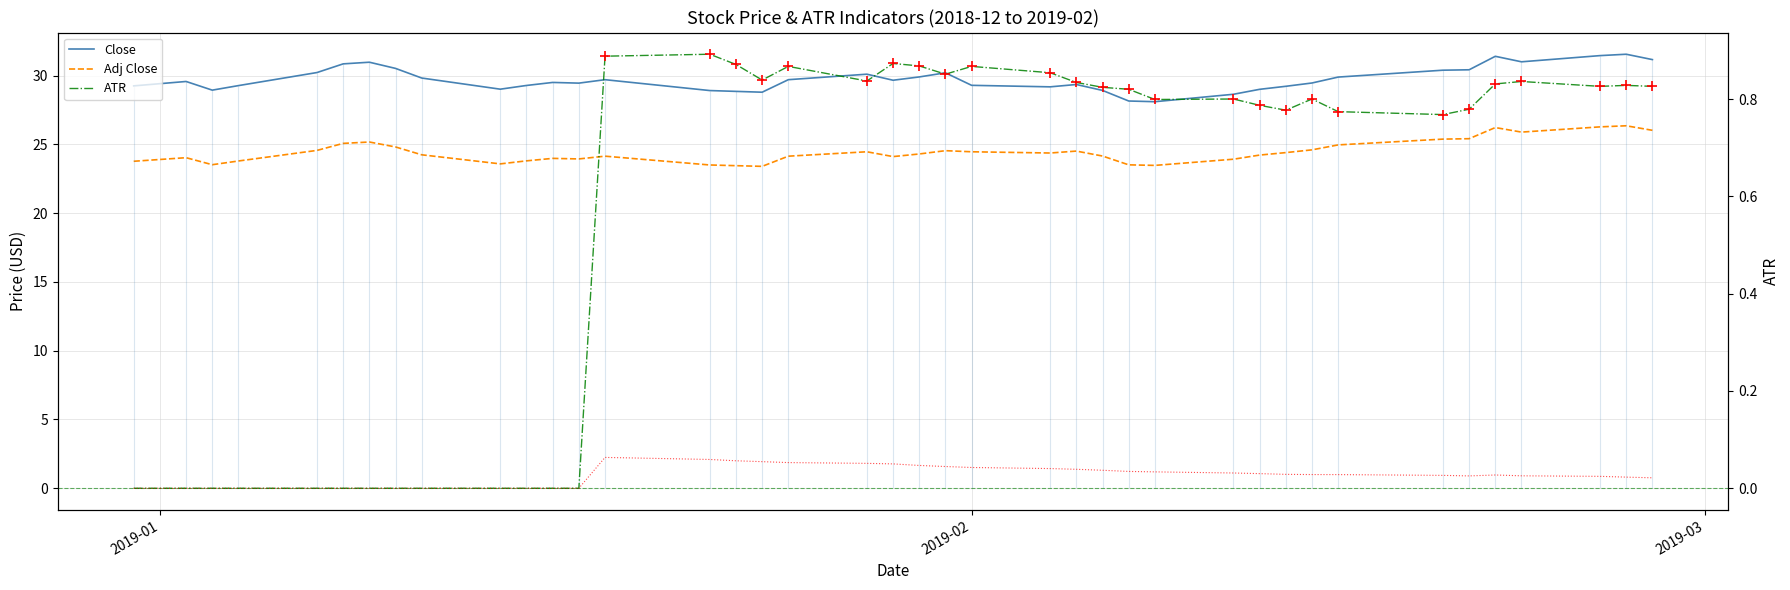

At how many categories does at least one series exceed 14?

40